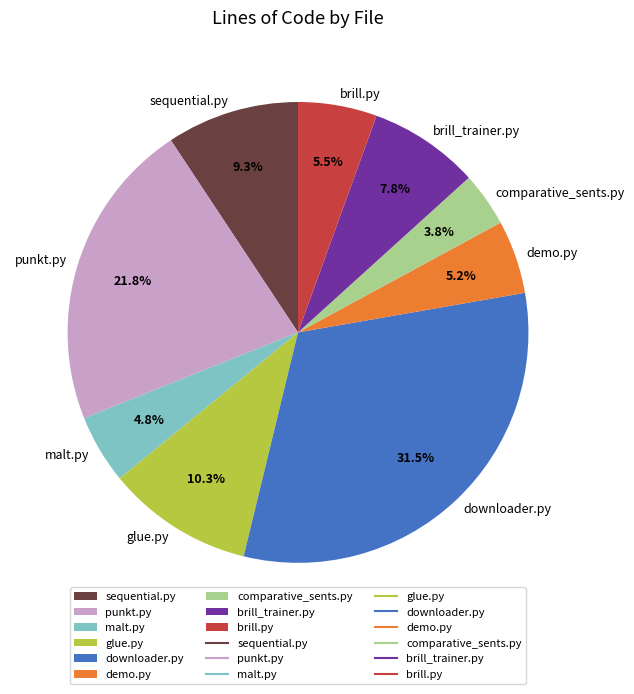

To the nearest percent, what is the difference between the malt.py and downloader.py slice percentages?

27%